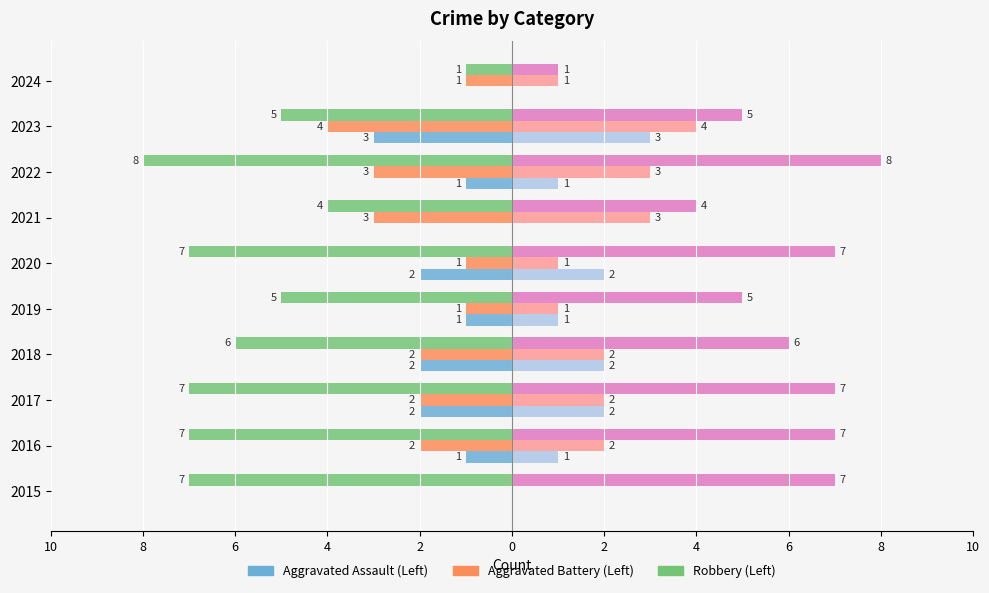

Is the value of Aggravated Battery at 2019 greater than the value of Aggravated Assault at 2021?

No